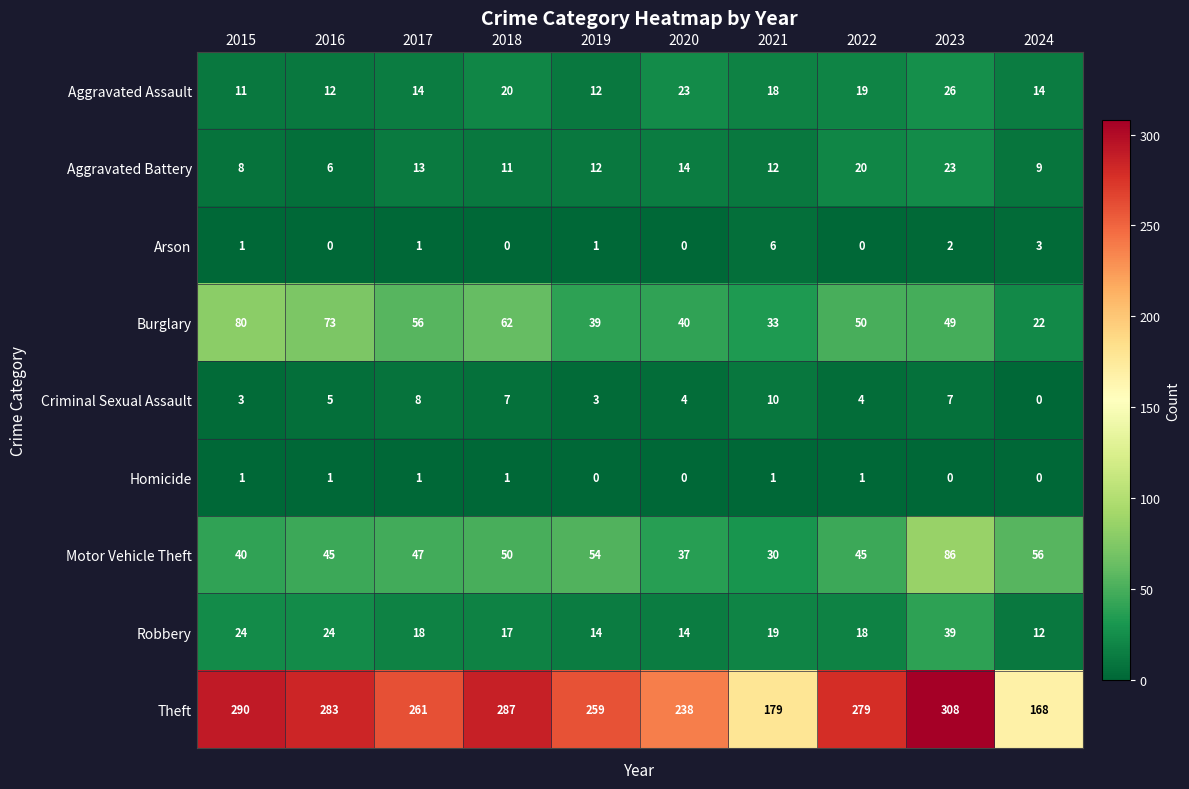

The value of Arson at 2019 is 1. True or false?

True